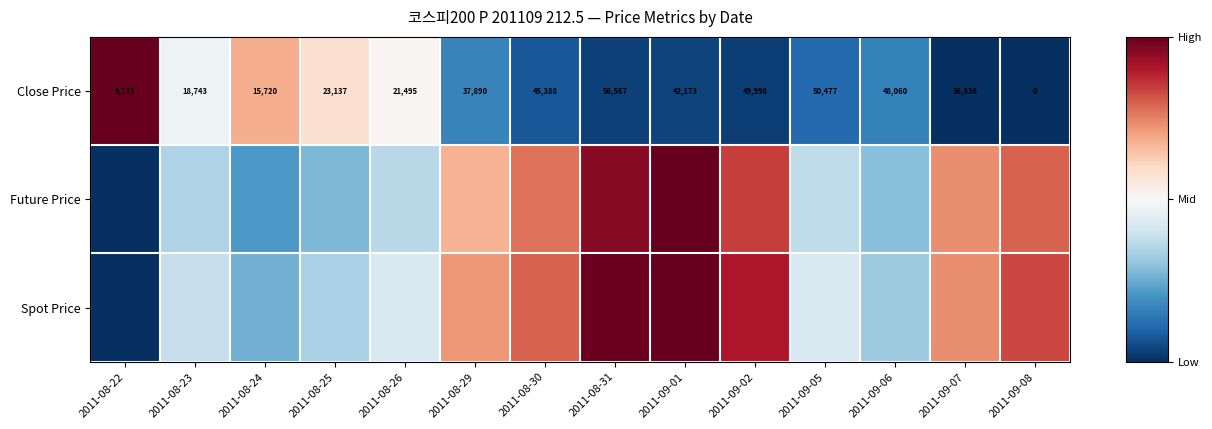

Rank the categories by Future Price value from highest to lowest.

2011-09-01, 2011-08-31, 2011-09-02, 2011-09-08, 2011-08-30, 2011-09-07, 2011-08-29, 2011-09-05, 2011-08-26, 2011-08-23, 2011-09-06, 2011-08-25, 2011-08-24, 2011-08-22